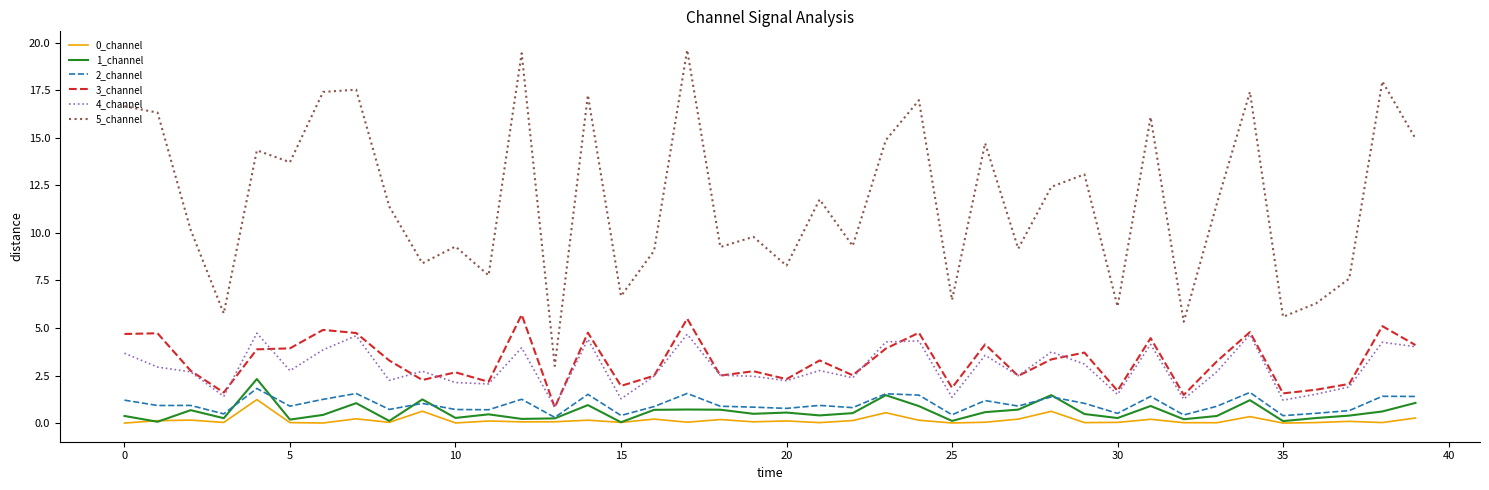

What is the sum of all 3_channel values?

130.6